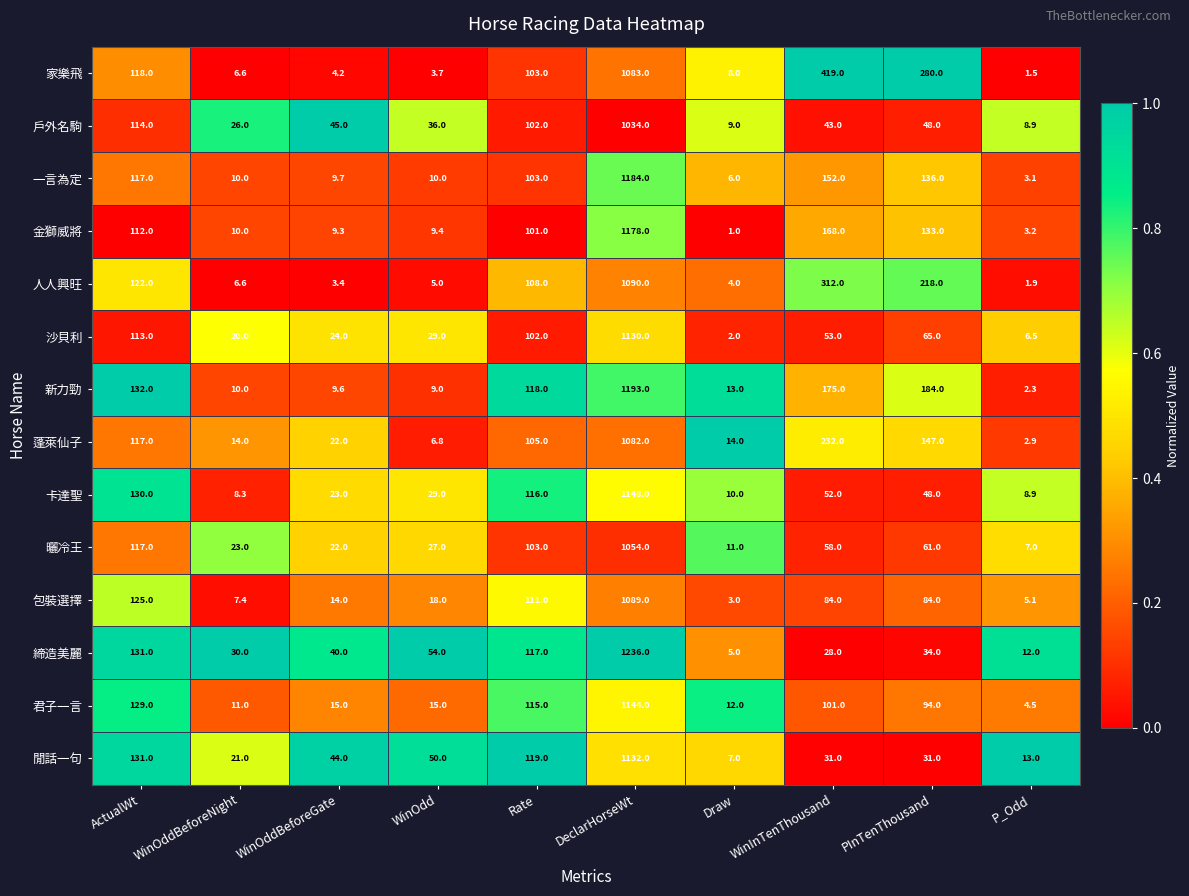

Which series changed the most between WinOddBeforeNight and PInTenThousand?

家樂飛